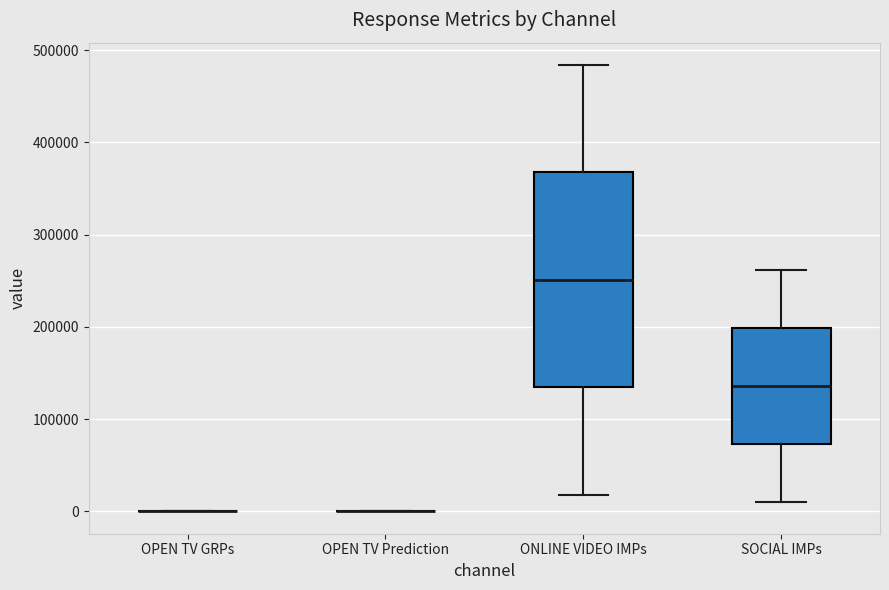

Reading left to right, read every box against the y-axis: the position of its median line, the range the box covers, and the ends of its whiskers. The values are not printed on the chart, so give them approximately, as read against the axis.

OPEN TV GRPs: box collapsed to a line at 0, whiskers 0 to 0
OPEN TV Prediction: box collapsed to a line at 0, whiskers 0 to 0
ONLINE VIDEO IMPs: median 250000, box 130000 to 370000, whiskers 20000 to 480000
SOCIAL IMPs: median 140000, box 70000 to 200000, whiskers 10000 to 260000